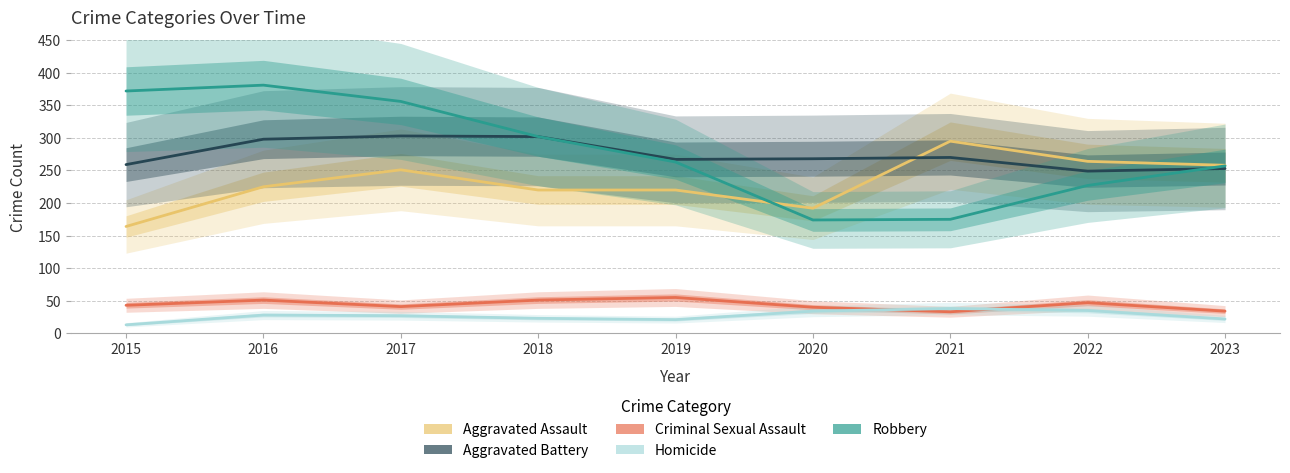

What is the total value across all series at 2015?

851